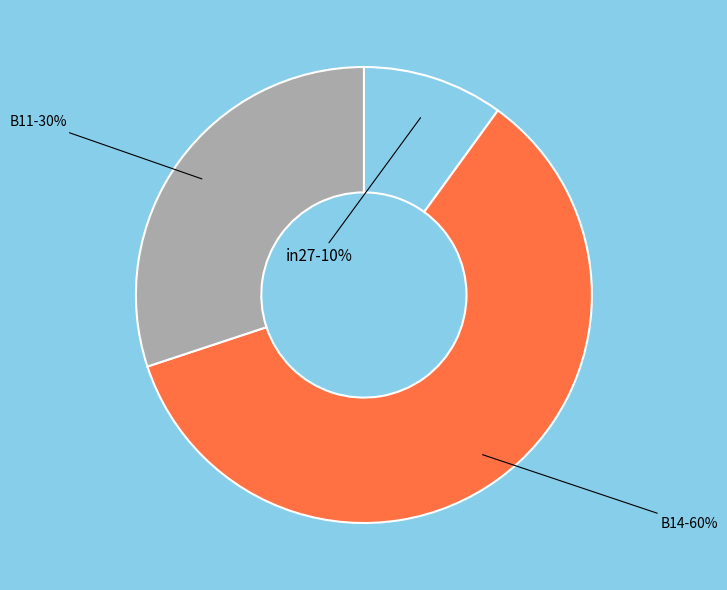

Does B14 represent more than half of the total?

Yes